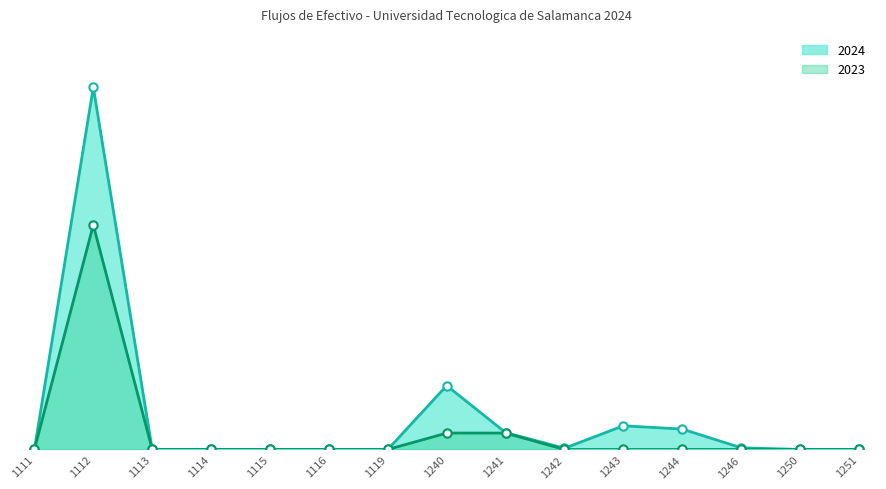

What is the difference between the 2024 values at 1242 and 1246?

25762.8